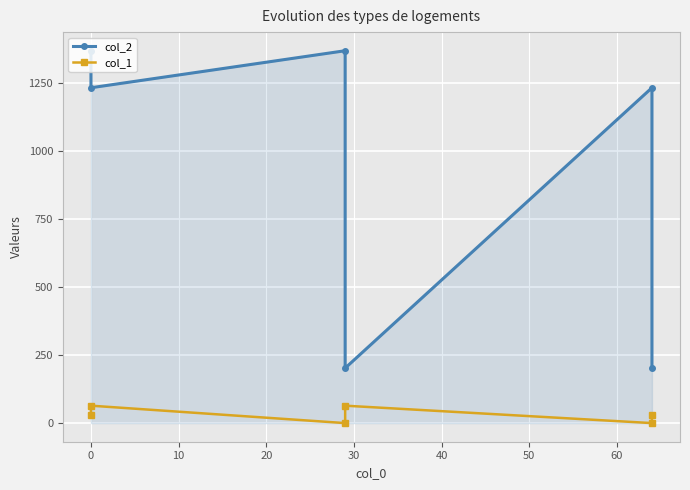

What is the sum of all col_2 values?

5604